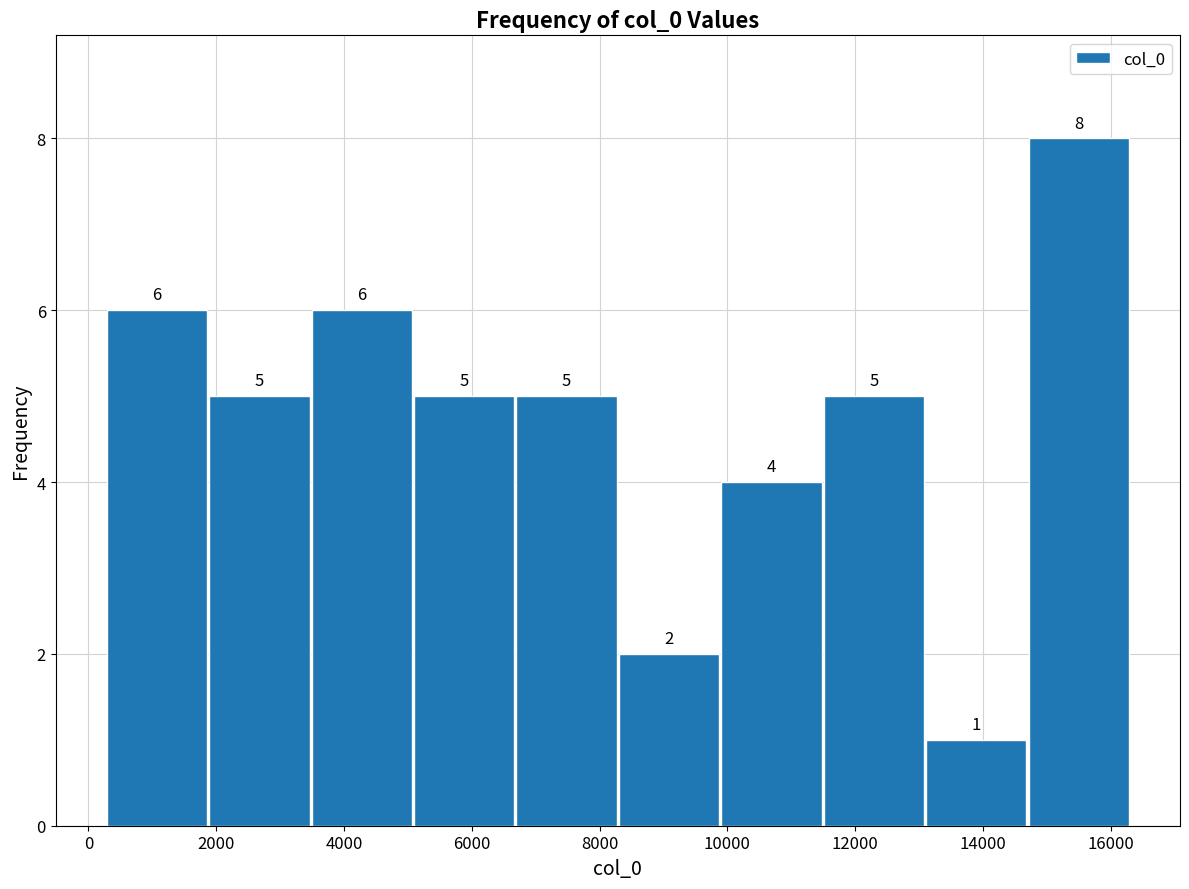

How tall is the bar that spans 3400 to 5000 on the x-axis? The bar edges are not printed on the chart, so give them approximately, as read against the axis.

6